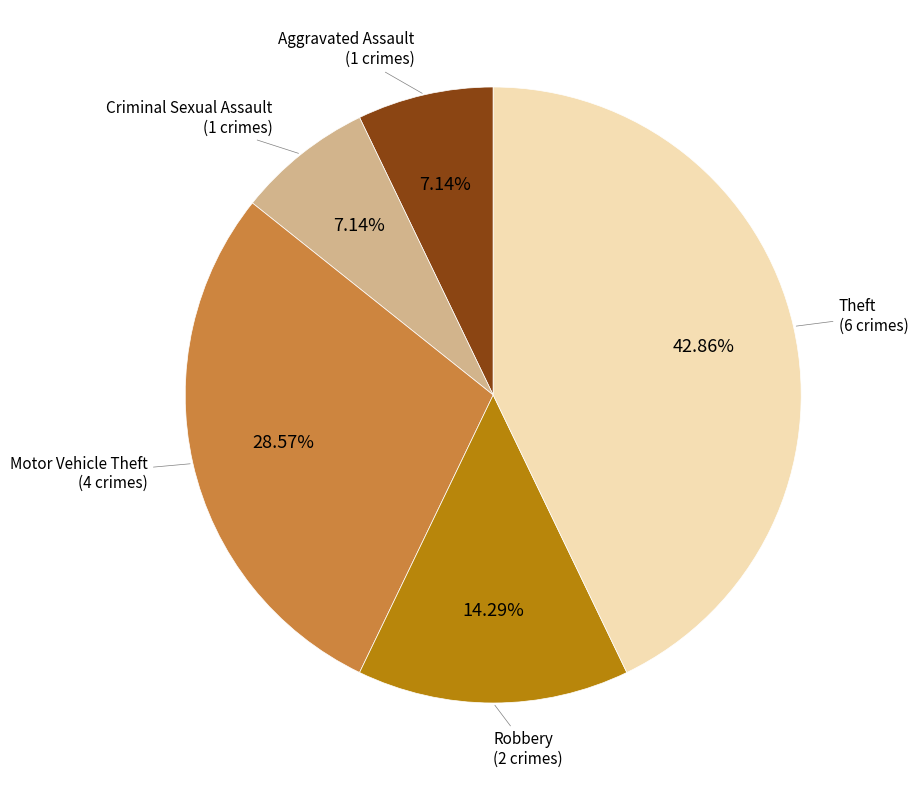

Does any single category account for the majority?

No